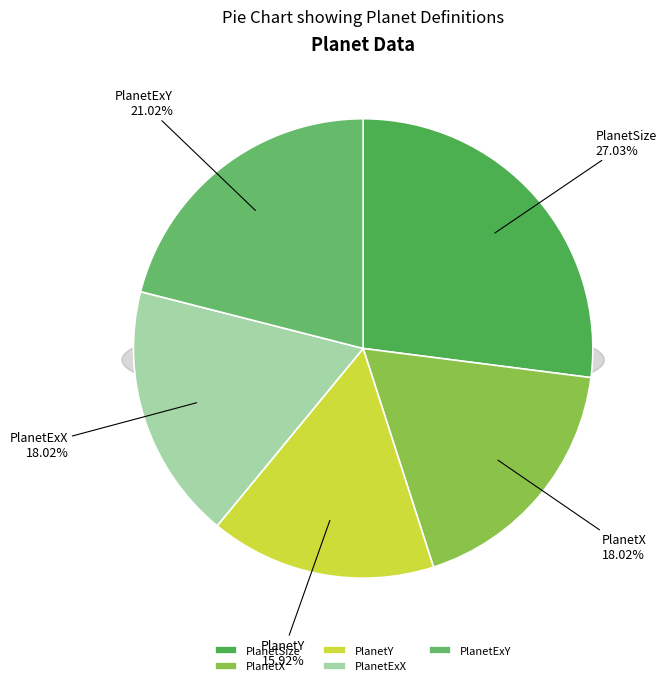

Is it true that PlanetX is 18% of the pie?

True